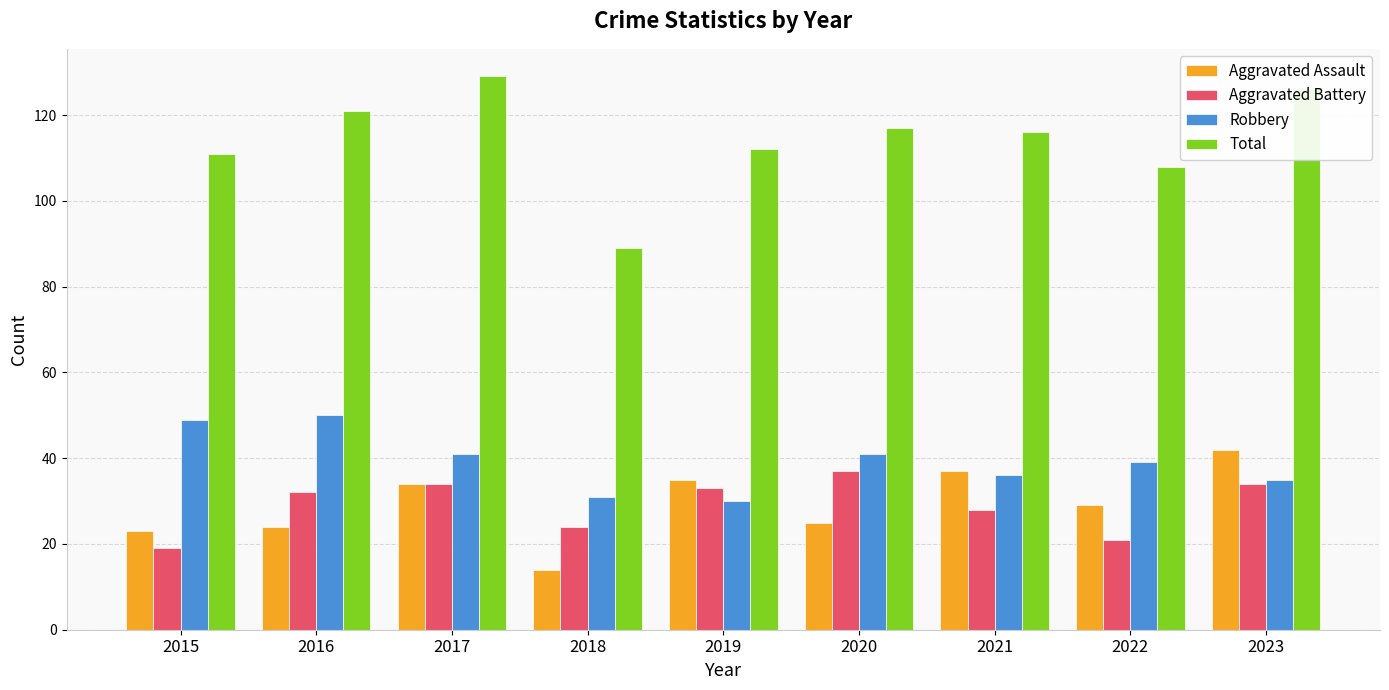

Is the value of Total at 2017 greater than the value of Aggravated Battery at 2017?

Yes